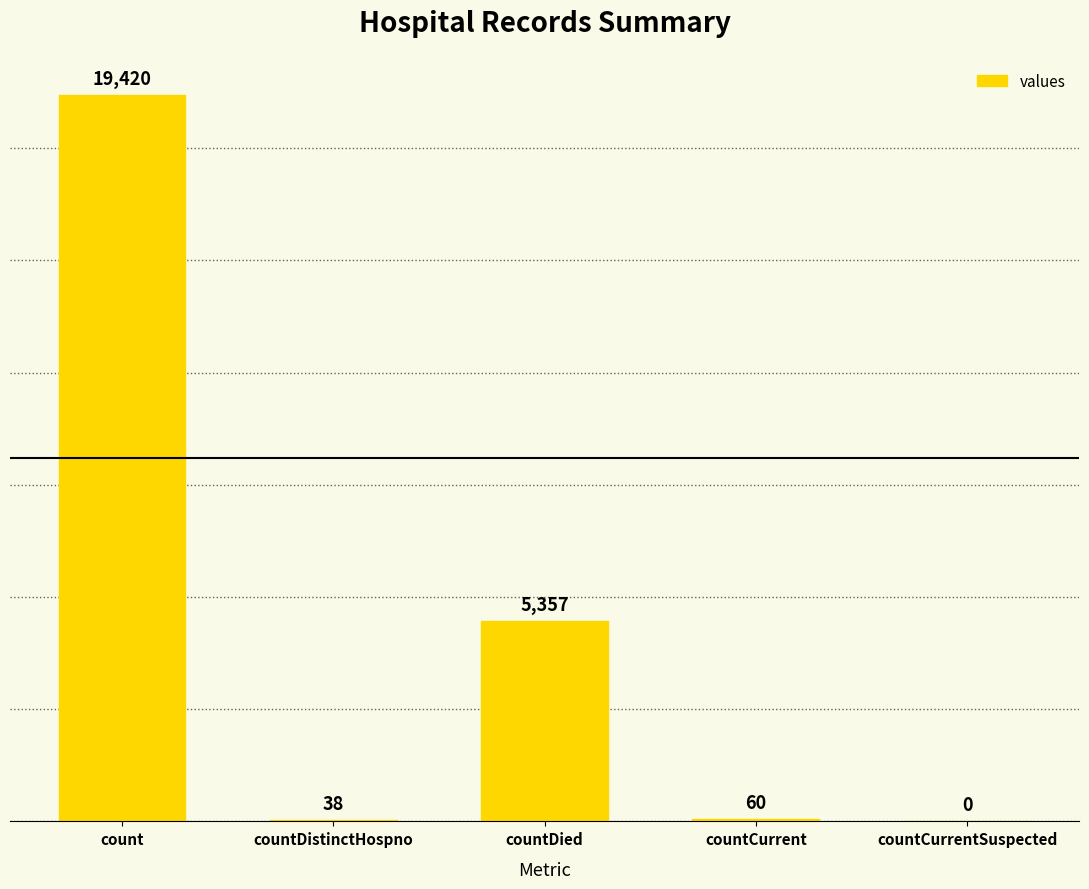

Does the chart contain stacked bars?

No